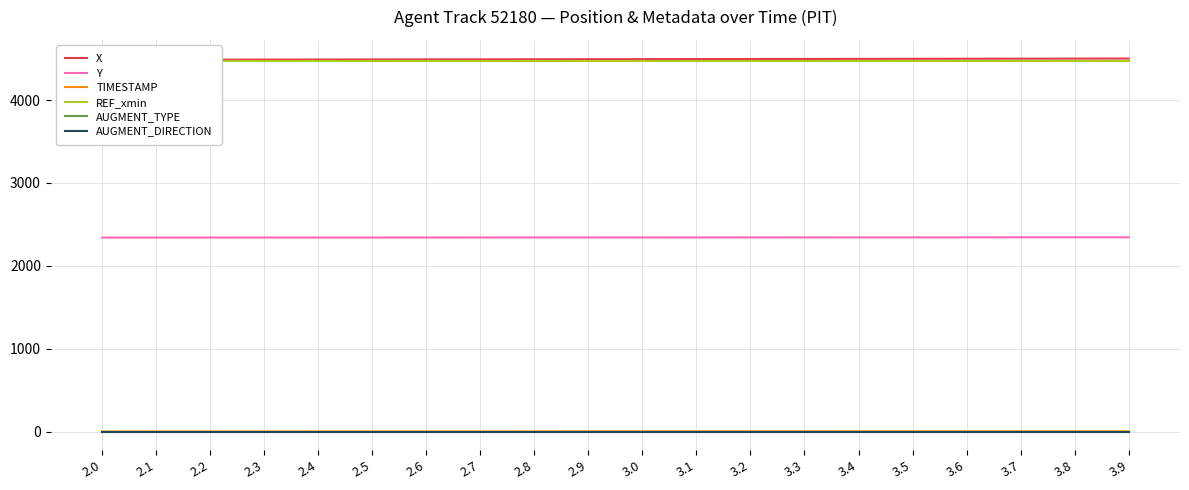

What is the spread (max minus min) of values at 2.2?

4486.8